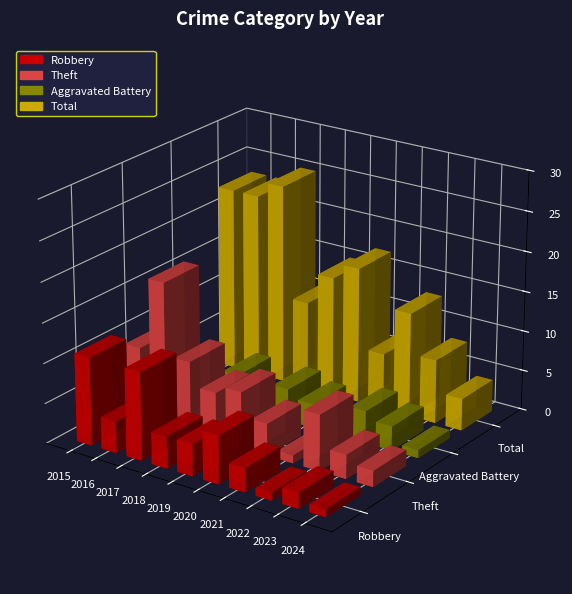

At which label does Theft reach its peak?

2016